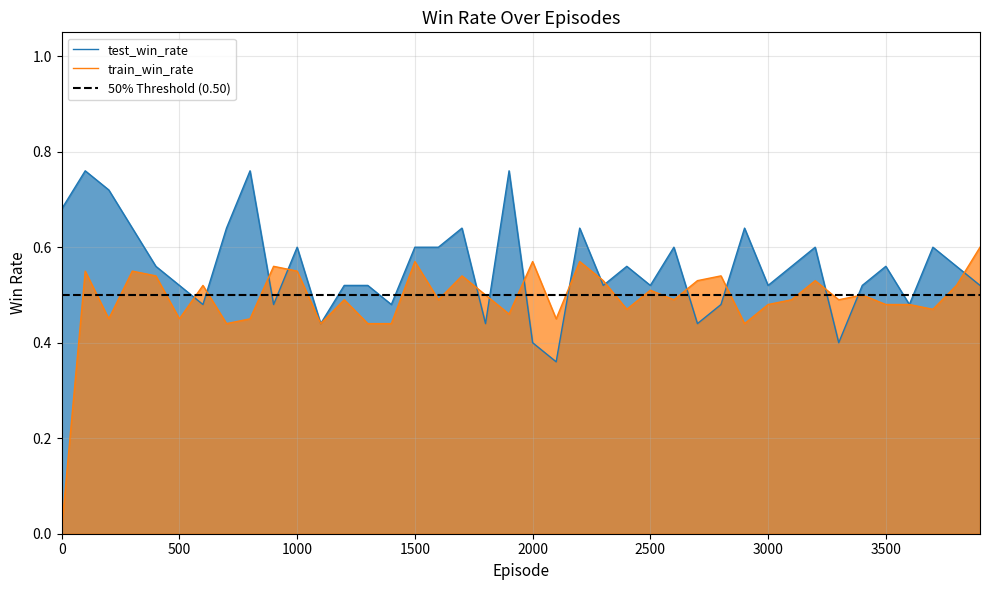

At which category does the chart reach its peak across all series?

100